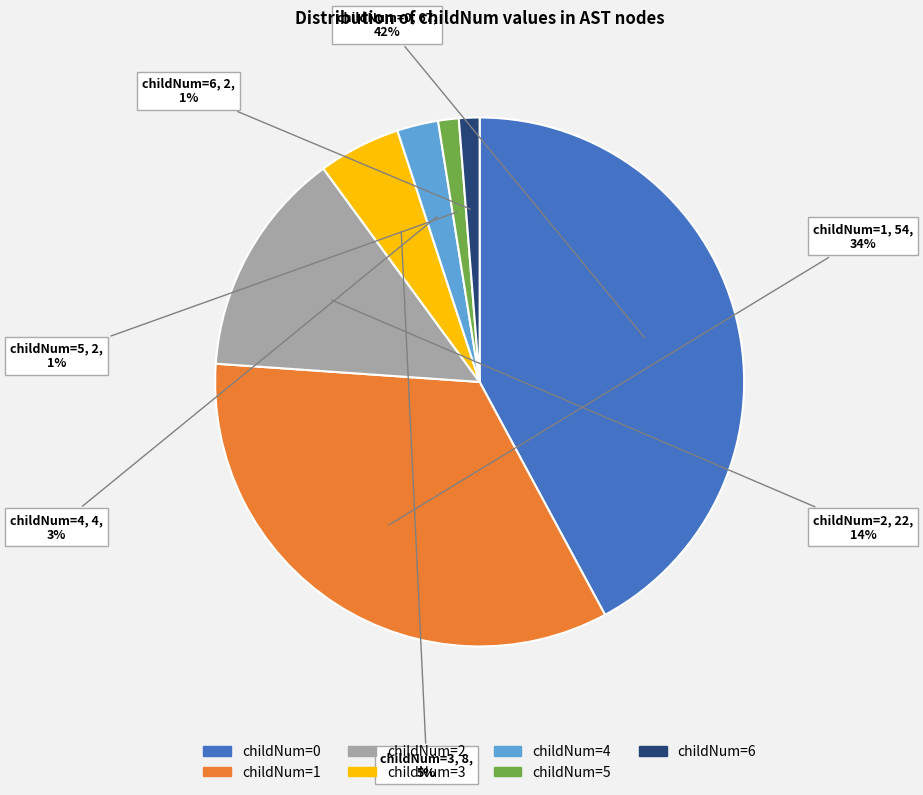

How many slices are in this pie chart?

7